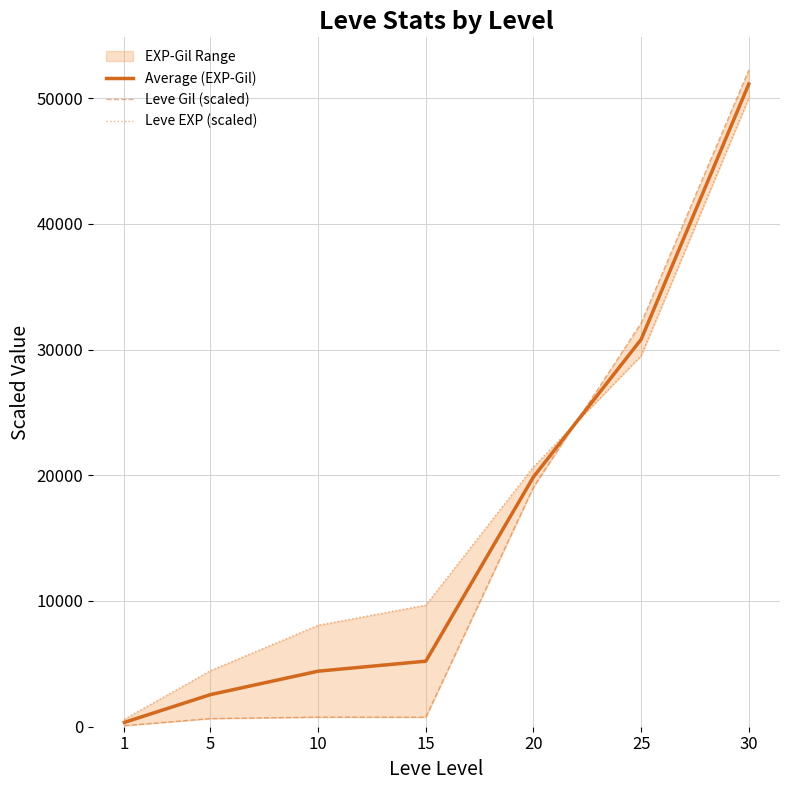

What is the difference between the maximum and minimum values in the Leve Gil (scaled) series?

52133.6